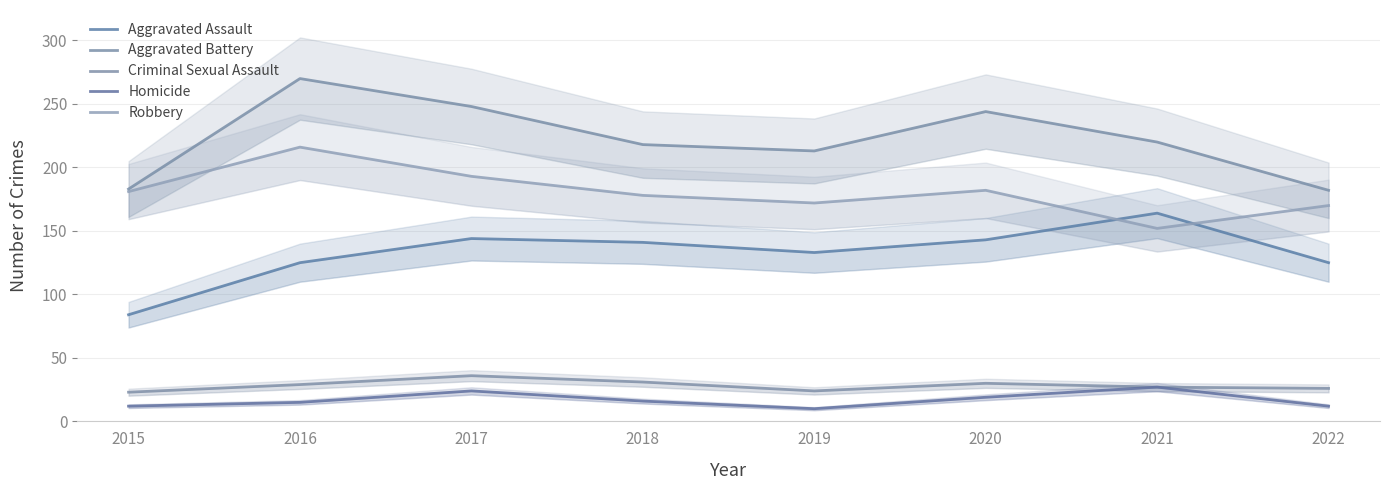

What is the greatest value displayed?

270